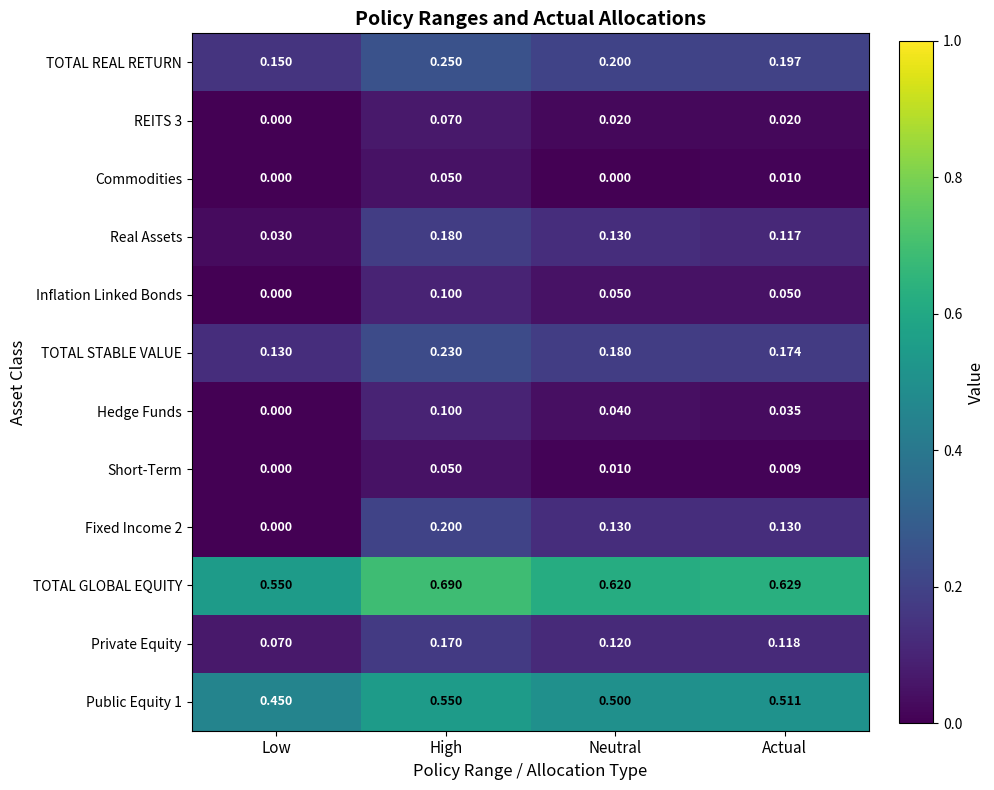

Where is Hedge Funds nearest to the value 0?

Low